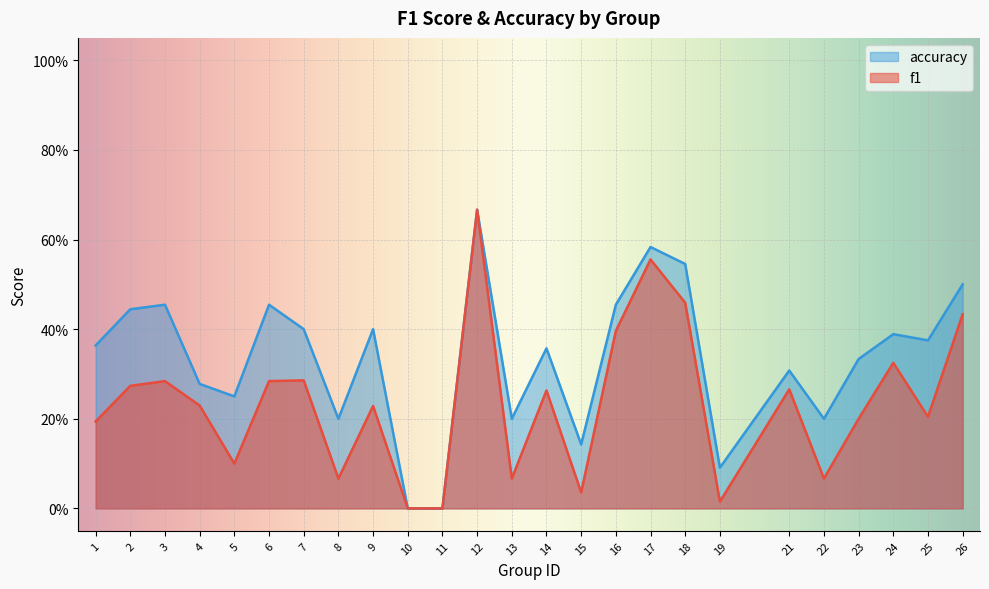

Which category has the lowest value across all series?

10